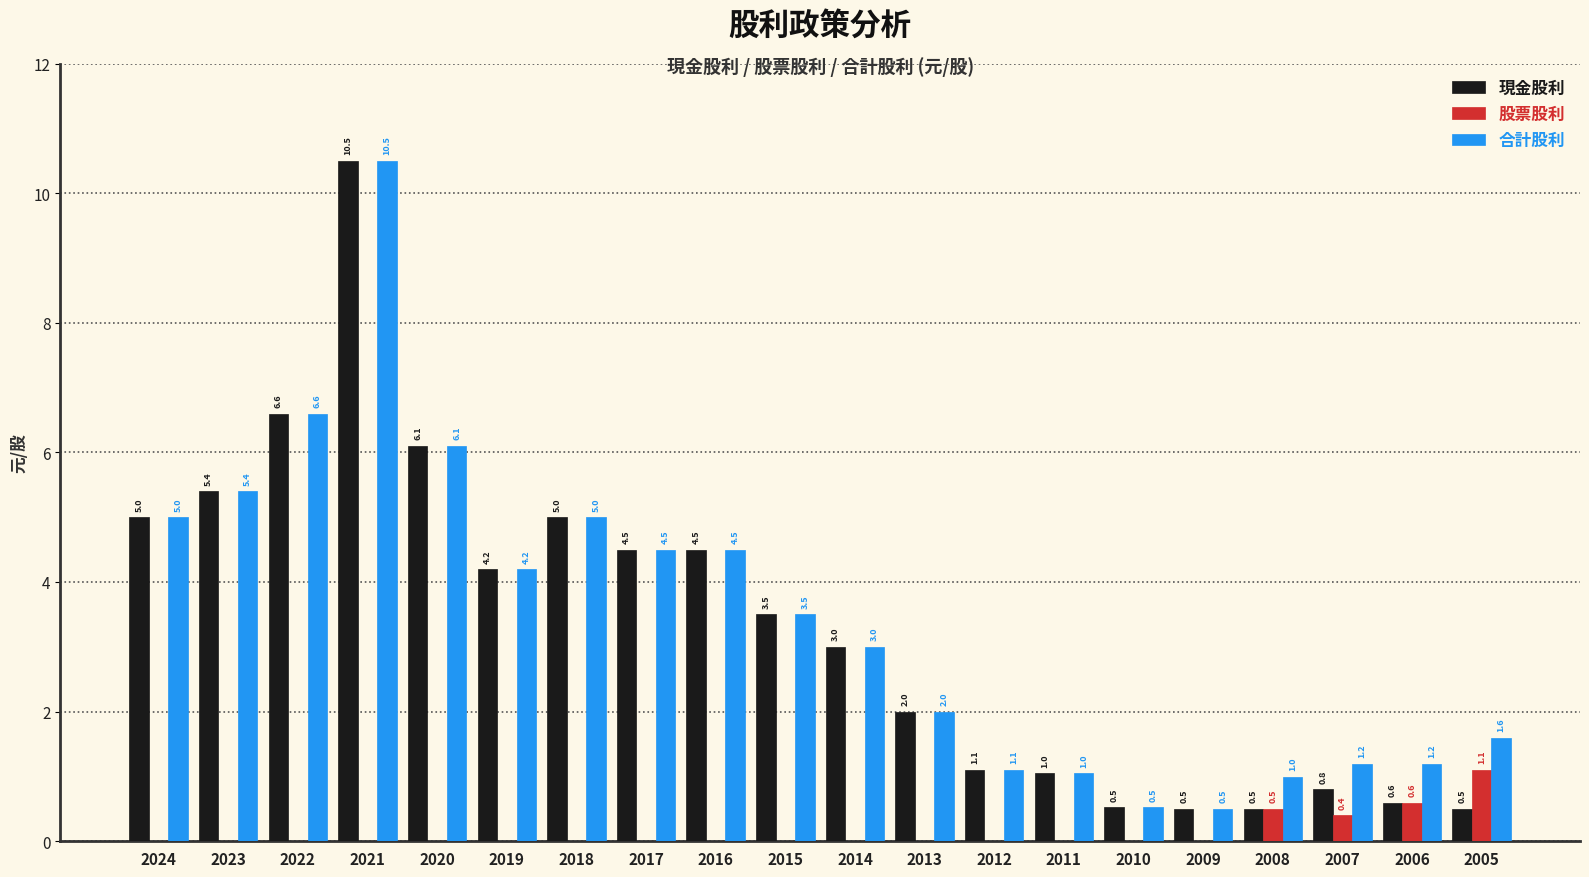

At which category is the sum across all series the highest?

2021